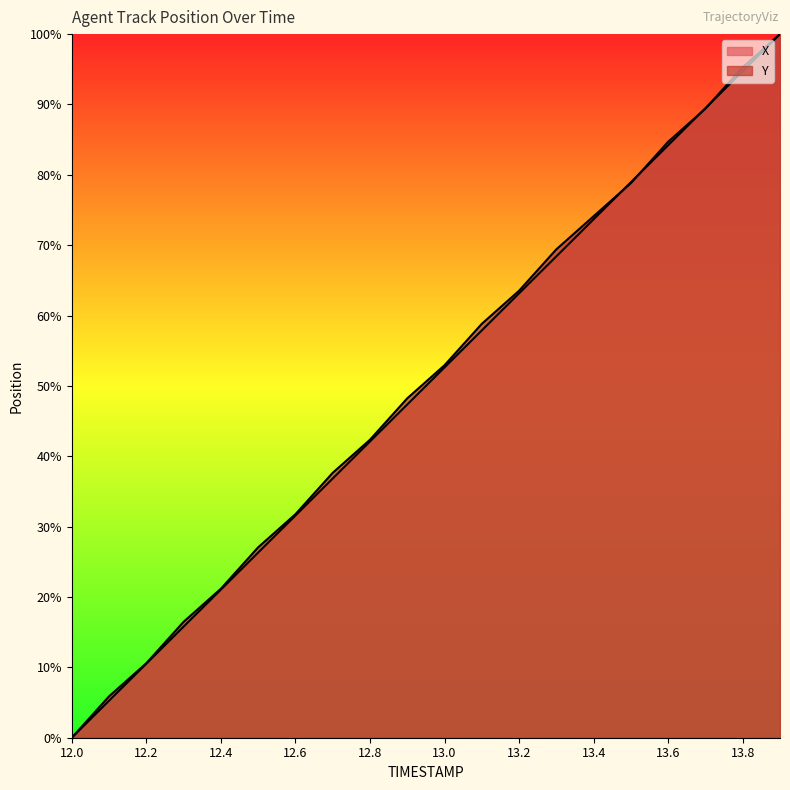

Which series changed the most between 12.3 and 13.6?

X